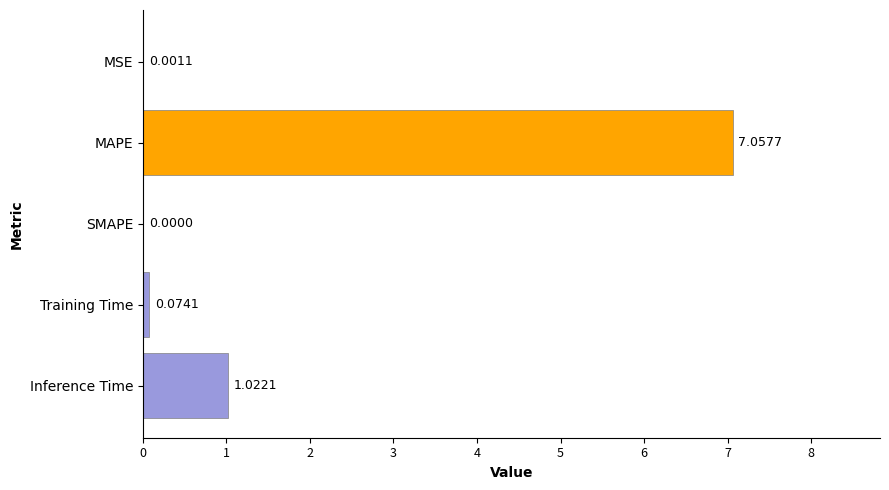

Between Training Time and SMAPE, which is larger?

Training Time